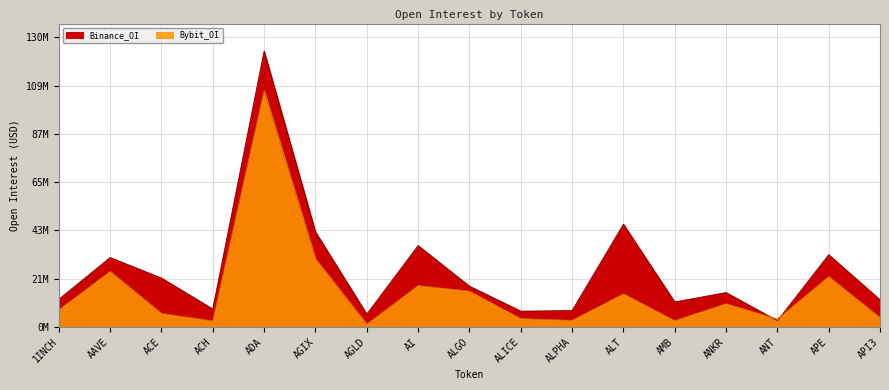

True or false: Binance_OI has a value of 20282172 at AGIX.

False